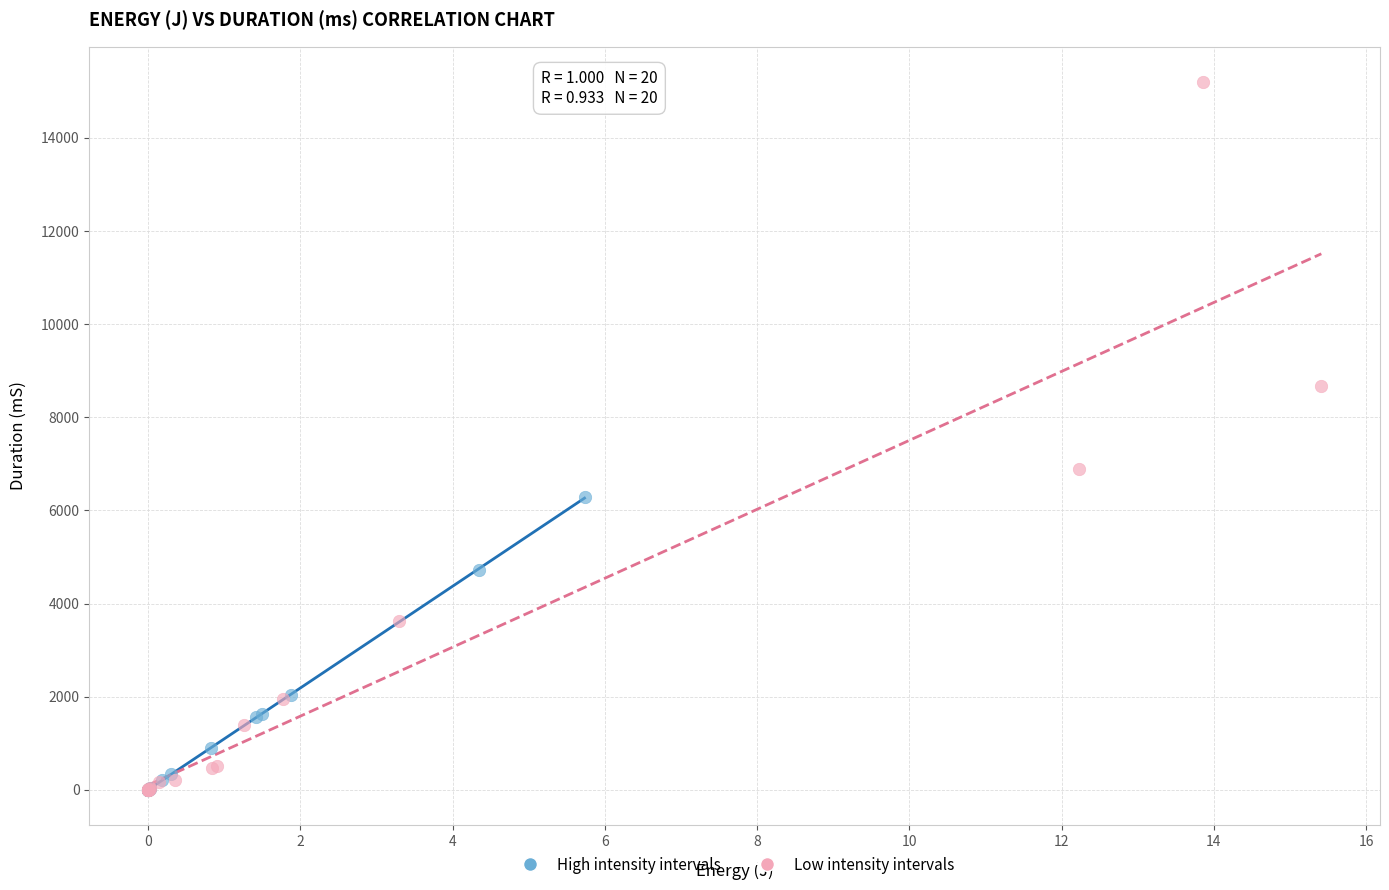

Which series has the widest spread of Y values?

Low intensity intervals